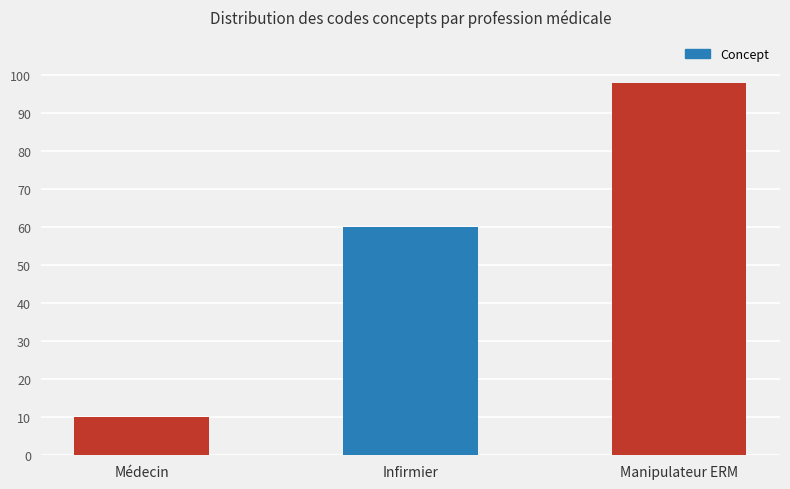

Reading left to right, what are all the values shown in this chart?

Médecin=10	Infirmier=60	Manipulateur ERM=98